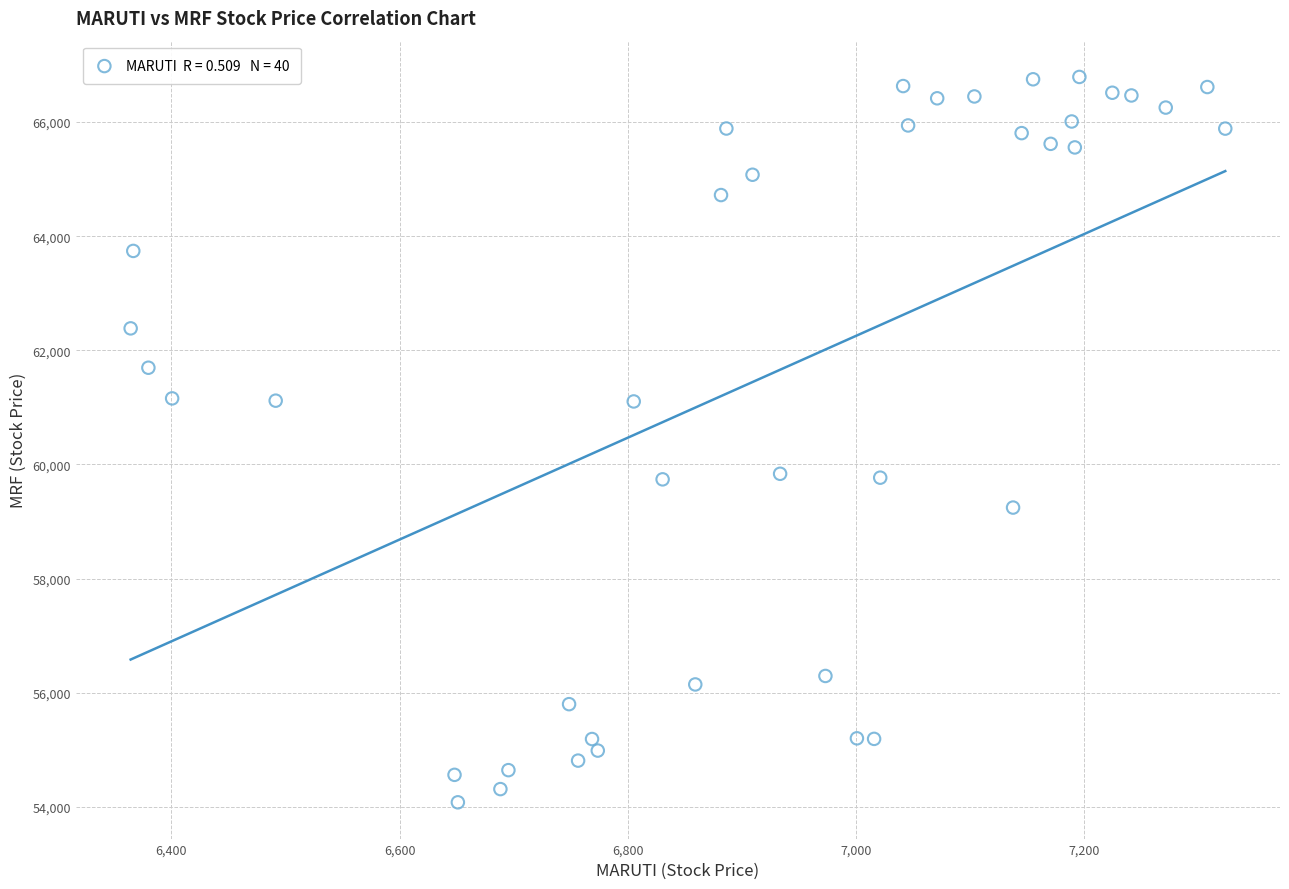

What is the range of Y values (max minus min)?

12711.9